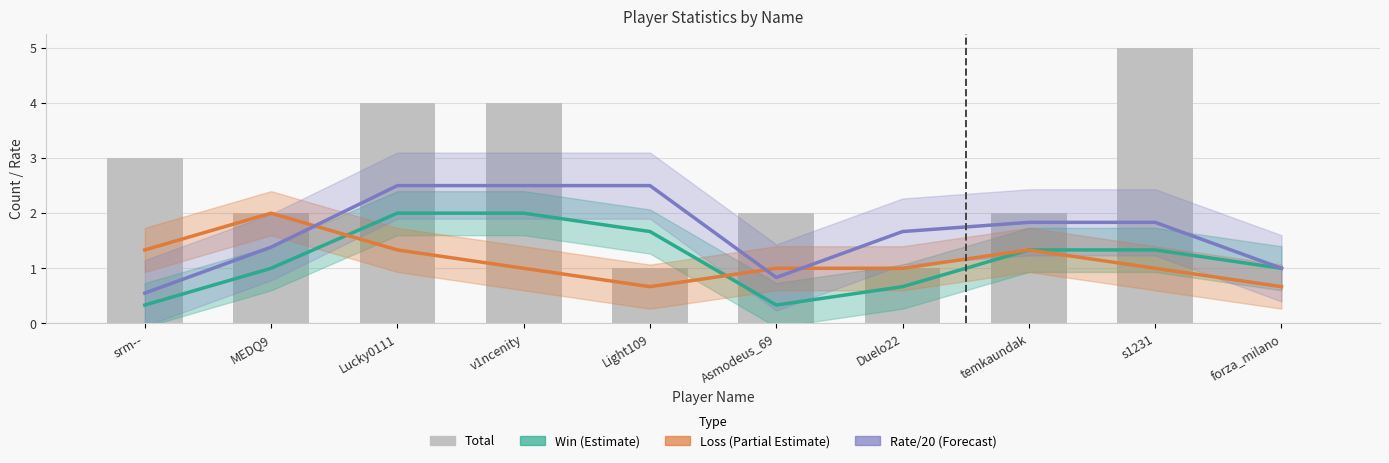

What is the greatest value displayed?

5.0